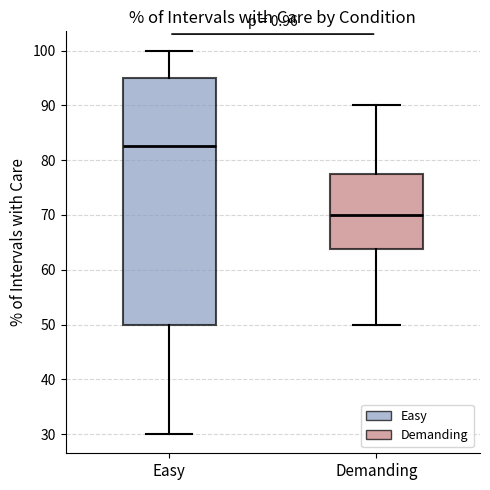

Comparing the boxes themselves (not the whiskers), which one is the tallest?

Easy